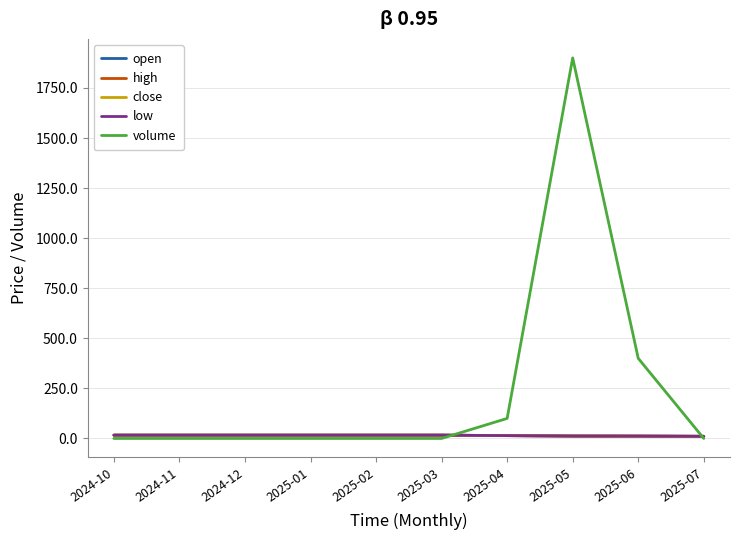

Is the value of close at 2025-03 greater than the value of low at 2025-04?

Yes